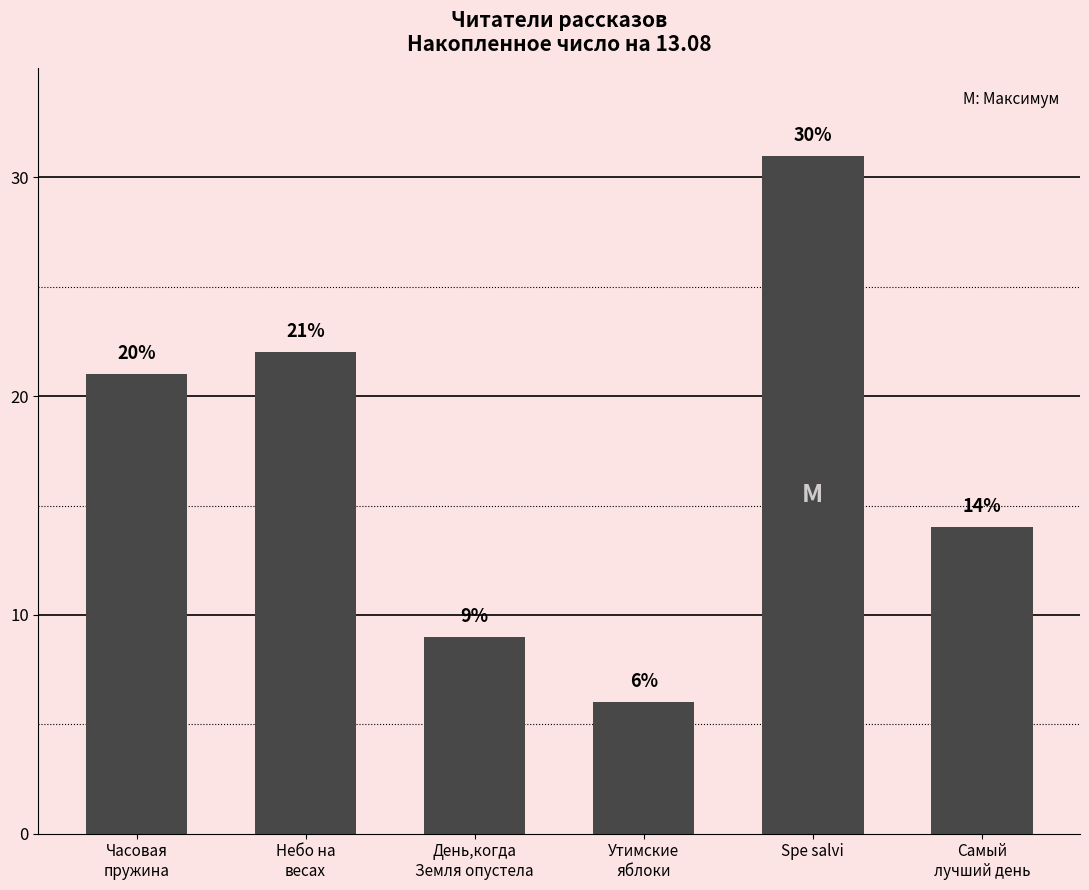

What is the sum of the values at Небо на
весах and Самый
лучший день?

36